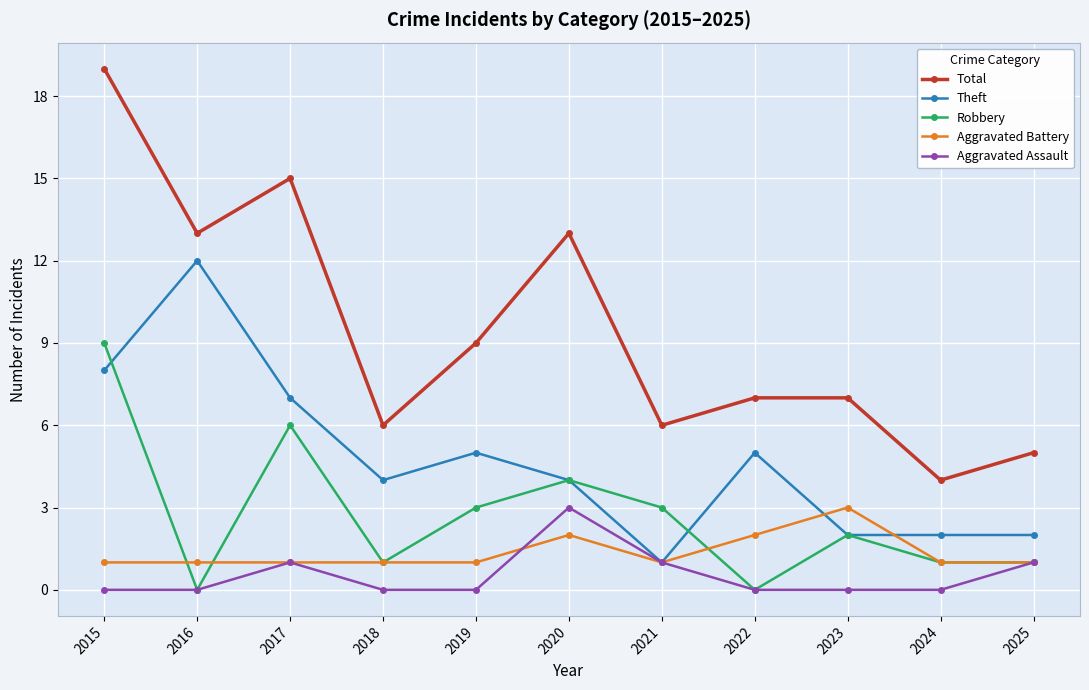

Reading right to left, list all the values displayed in this chart.

Total: 2025=5	2024=4	2023=7	2022=7	2021=6	2020=13	2019=9	2018=6	2017=15	2016=13	2015=19
Theft: 2025=2	2024=2	2023=2	2022=5	2021=1	2020=4	2019=5	2018=4	2017=7	2016=12	2015=8
Robbery: 2025=1	2024=1	2023=2	2022=0	2021=3	2020=4	2019=3	2018=1	2017=6	2016=0	2015=9
Aggravated Battery: 2025=1	2024=1	2023=3	2022=2	2021=1	2020=2	2019=1	2018=1	2017=1	2016=1	2015=1
Aggravated Assault: 2025=1	2024=0	2023=0	2022=0	2021=1	2020=3	2019=0	2018=0	2017=1	2016=0	2015=0